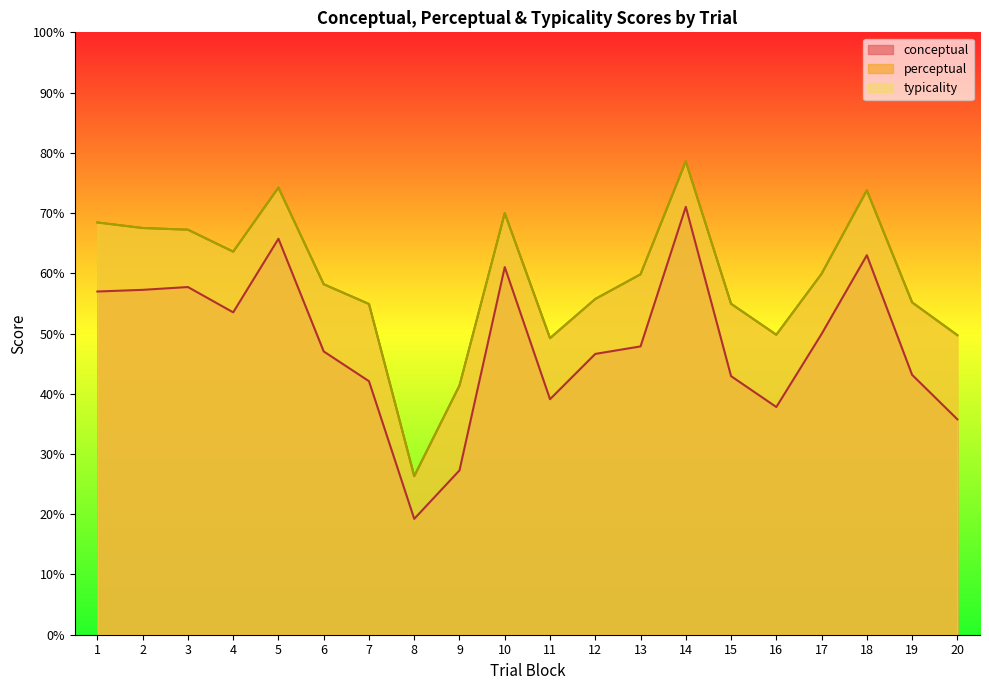

What is the sum of all conceptual values?

965.0